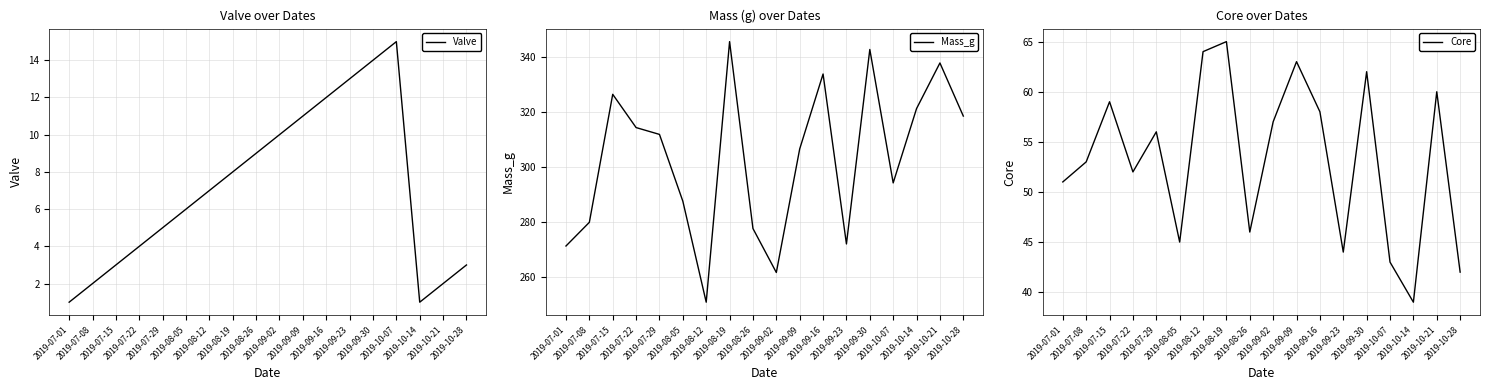

True or false: Valve and Core intersect in this chart.

False